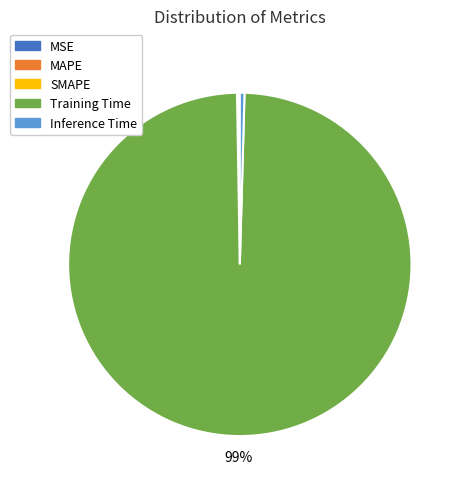

What is the largest slice in the pie chart?

Training Time